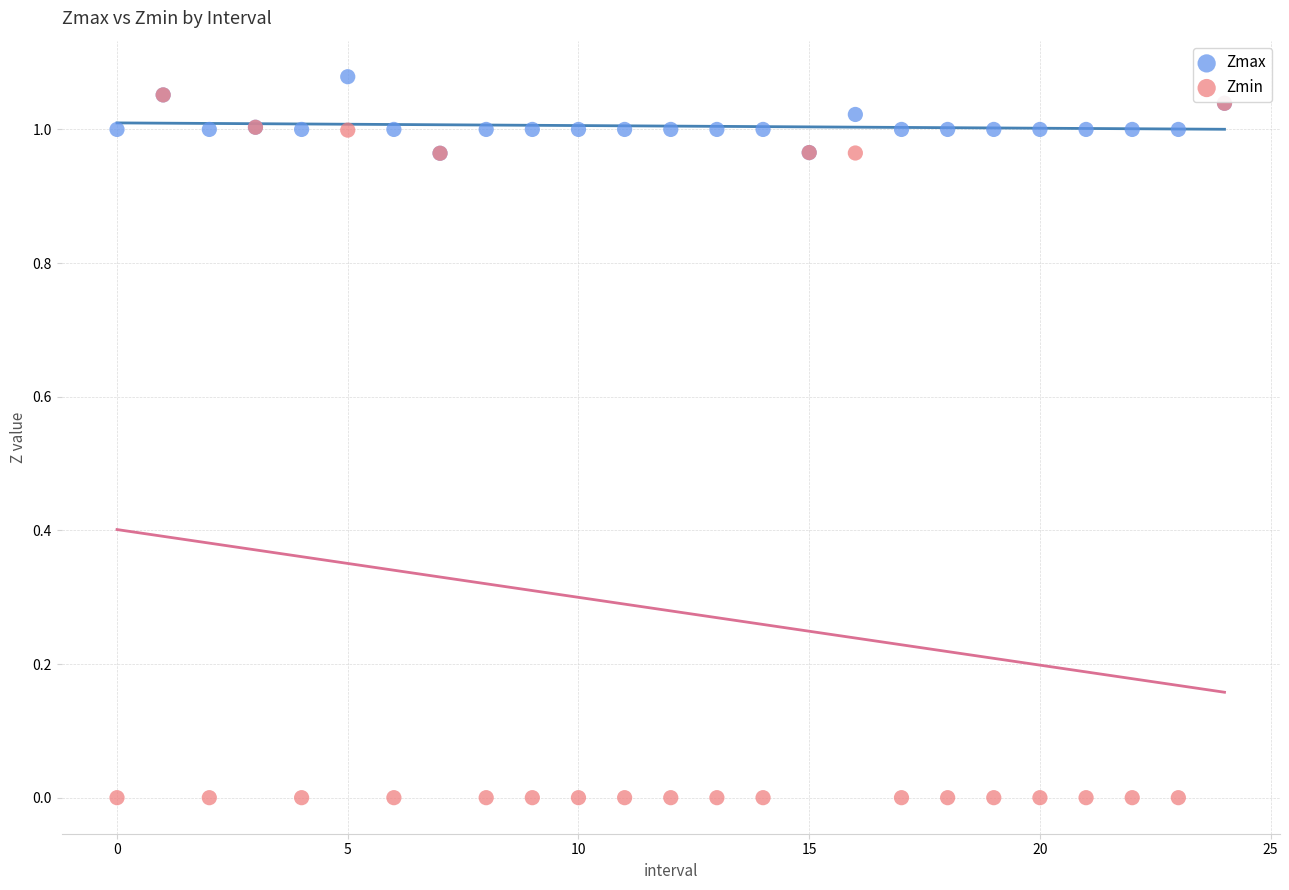

Which series contains the lowest Y value?

Zmin